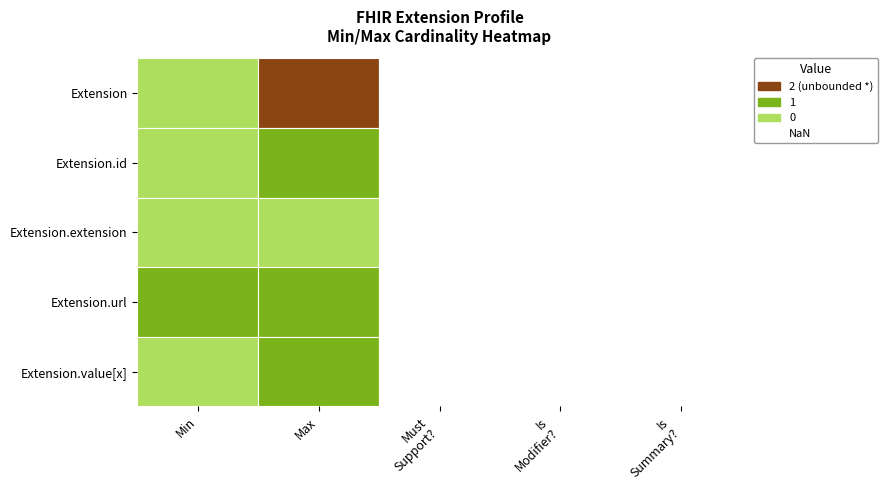

Which series has the largest total across all categories?

Extension.url